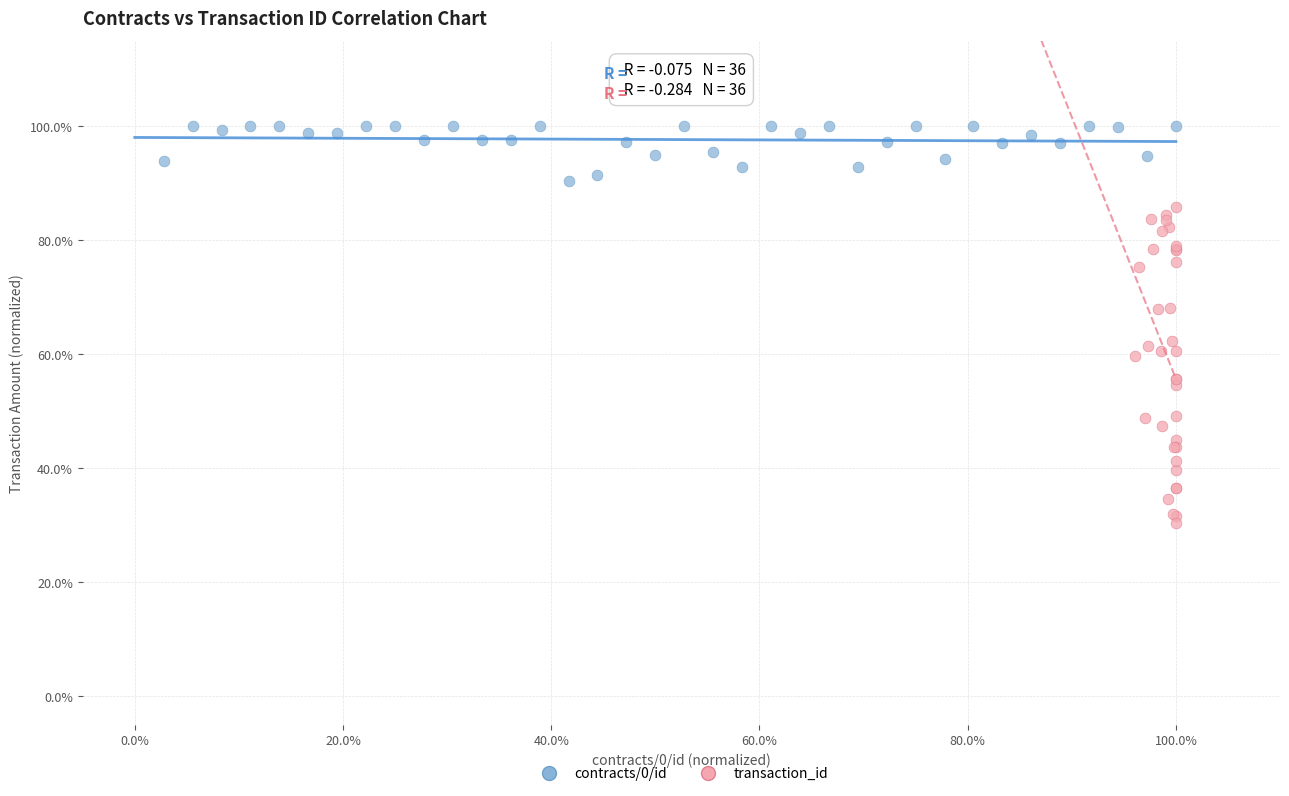

Which series contains the highest Y value?

contracts/0/id